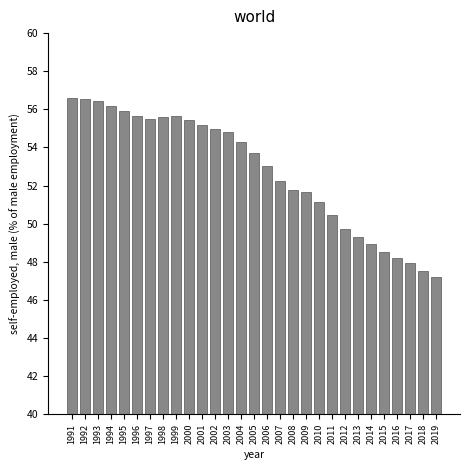

What is the greatest value displayed?

56.6